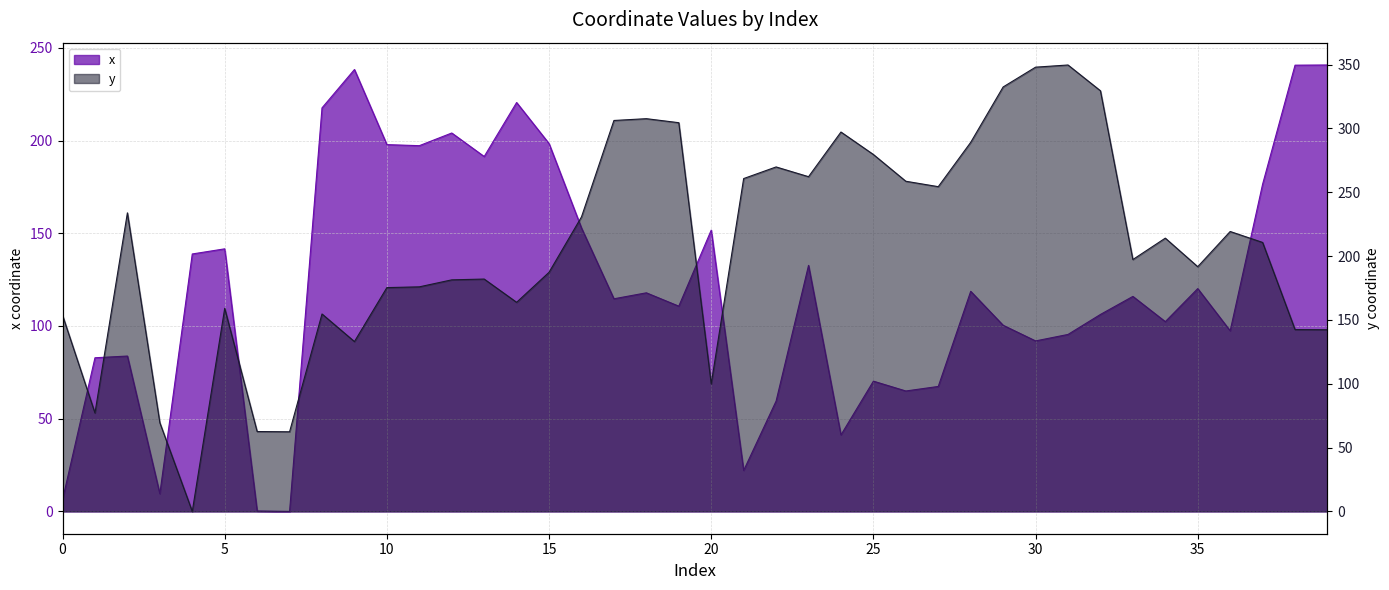

In x, how many points are lower than both neighbors (excluding endpoints)?

12